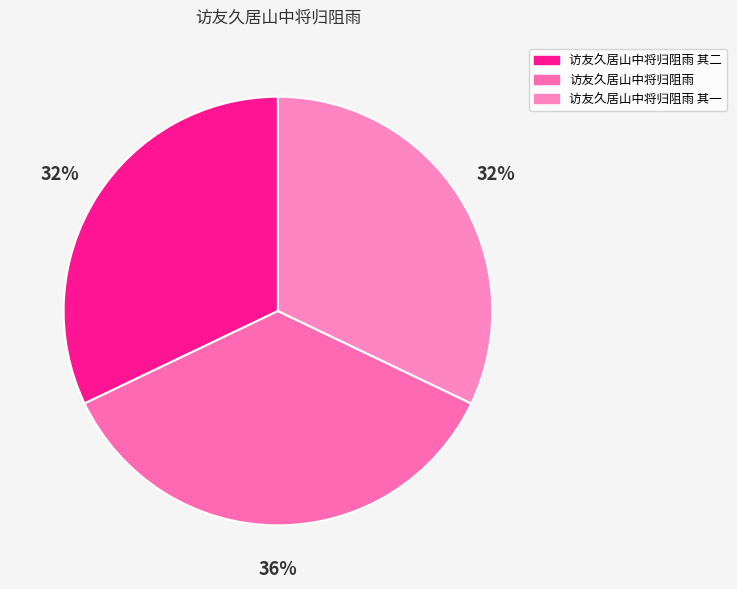

Rank the categories by value from highest to lowest.

访友久居山中将归阻雨, 访友久居山中将归阻雨 其二, 访友久居山中将归阻雨 其一